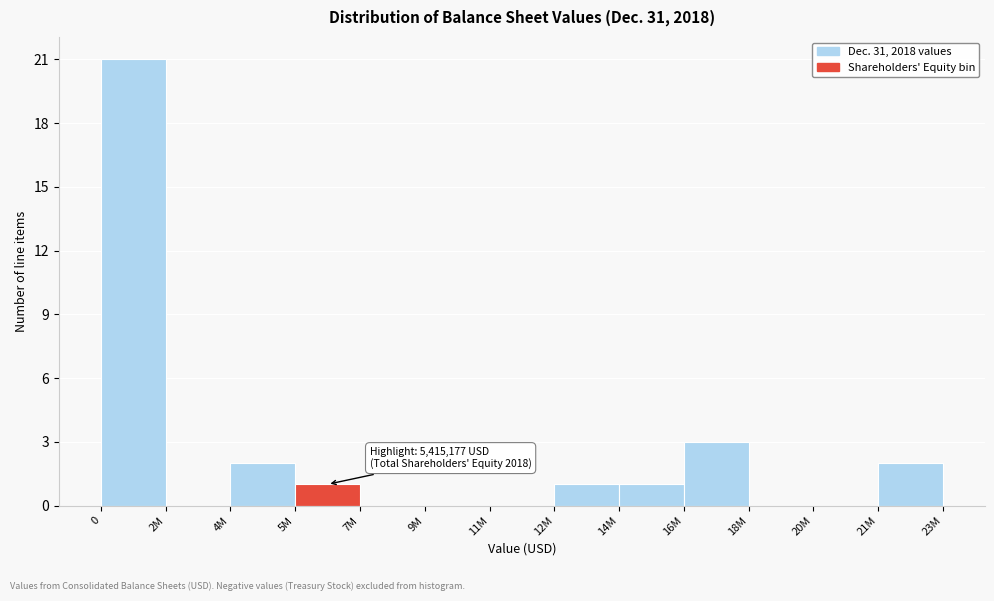

Reading left to right, extract all data points from this chart.

0=21	2M=0	4M=2	5M=1	7M=0	9M=0	11M=0	12M=1	14M=1	16M=3	18M=0	20M=0	21M=2